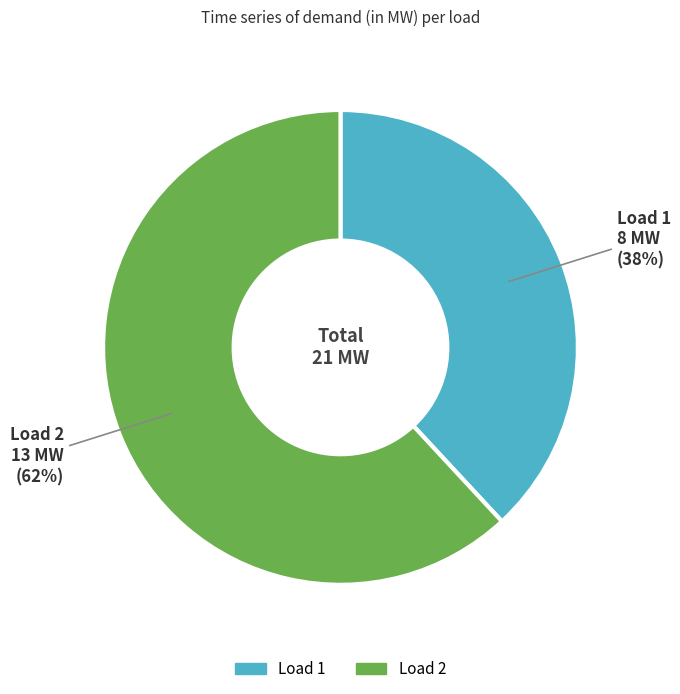

To the nearest percent, what is the difference between the largest and smallest slice percentages?

24%